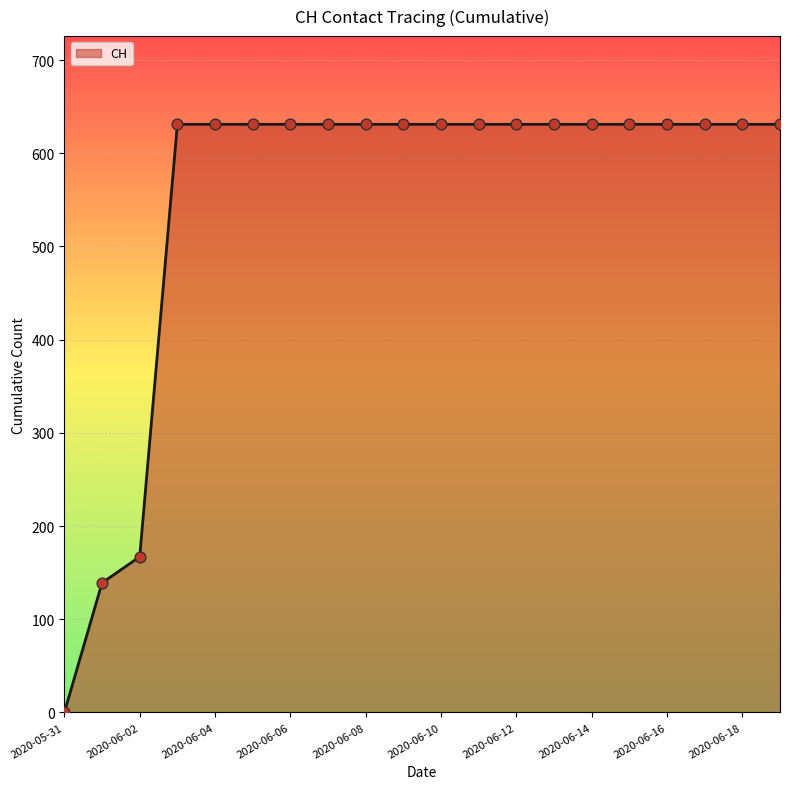

What is the difference between the maximum and minimum values?

631